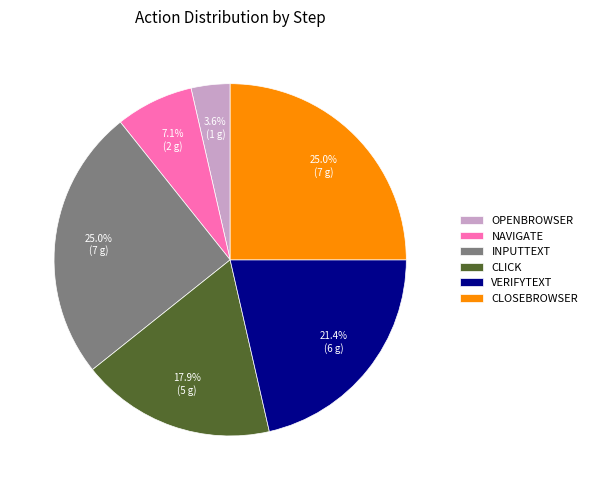

Is the sum of NAVIGATE and INPUTTEXT greater than half?

No